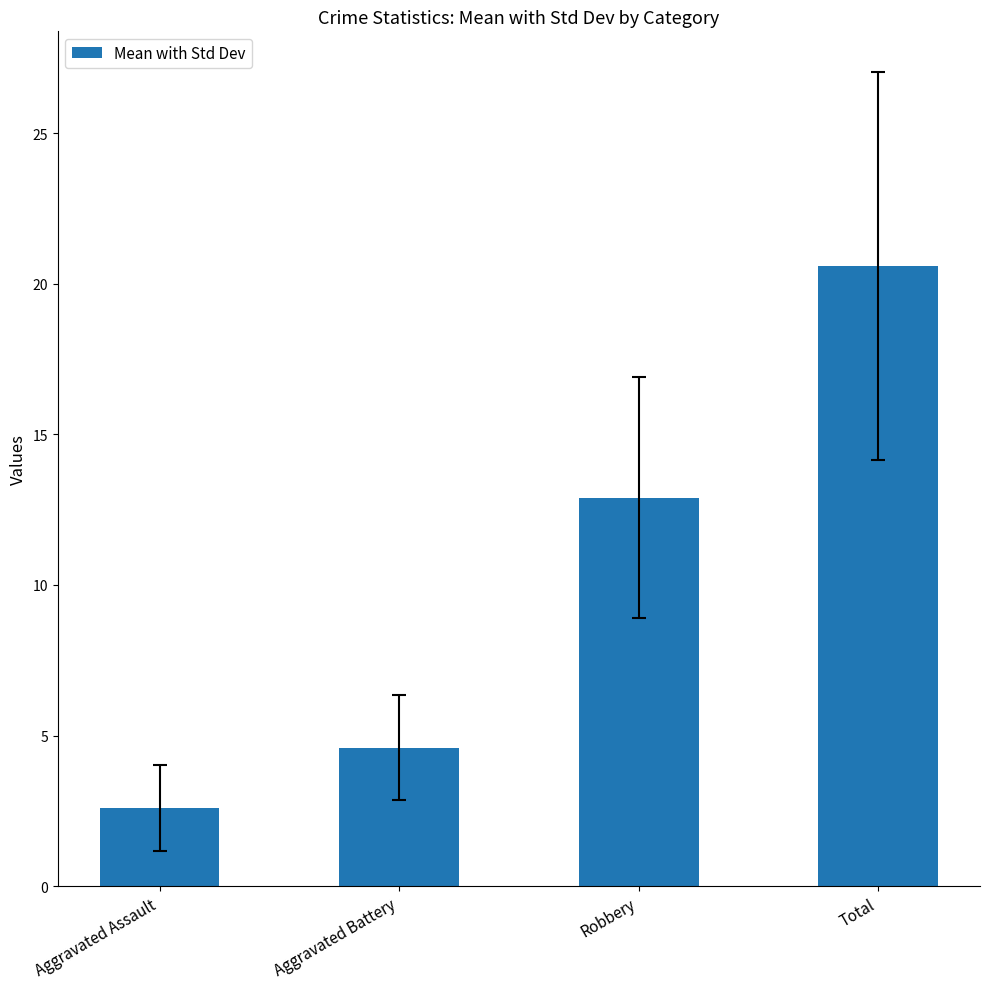

What is the sum of the values at Total and Robbery?

33.5